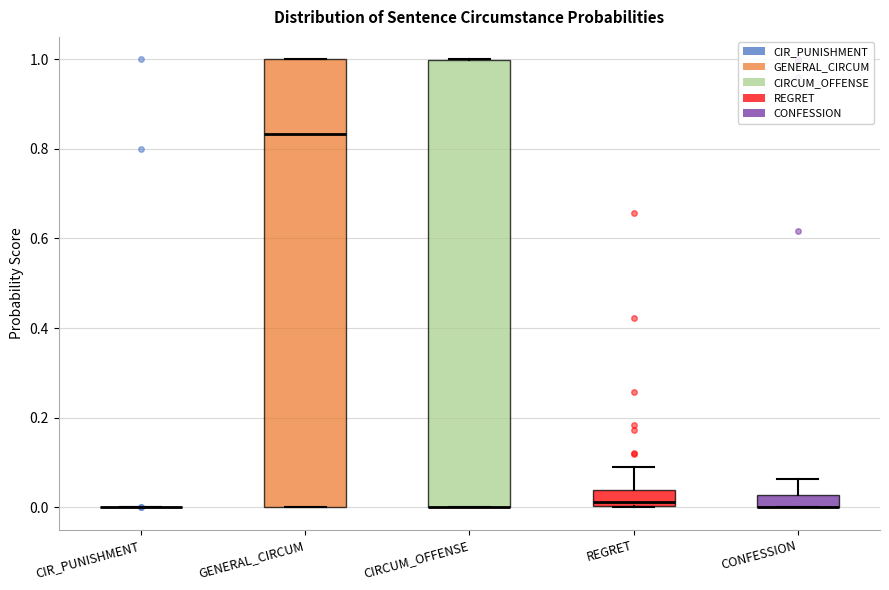

Where does the upper whisker of the box for CONFESSION end on the y-axis? The values are not printed on the chart, so give them approximately, as read against the axis.

0.06